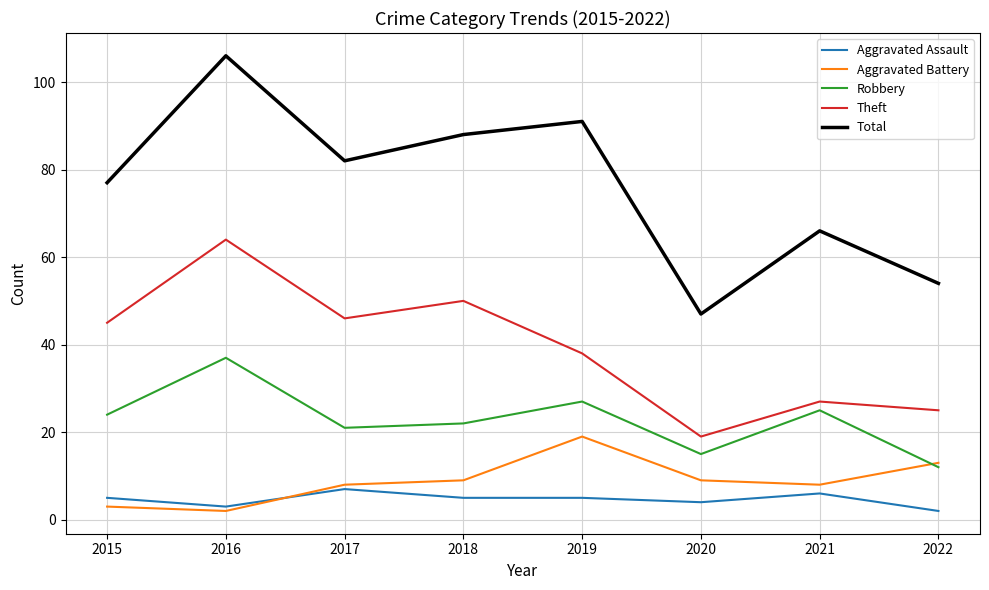

The Aggravated Assault series shows 3 at 2016. True or false?

True